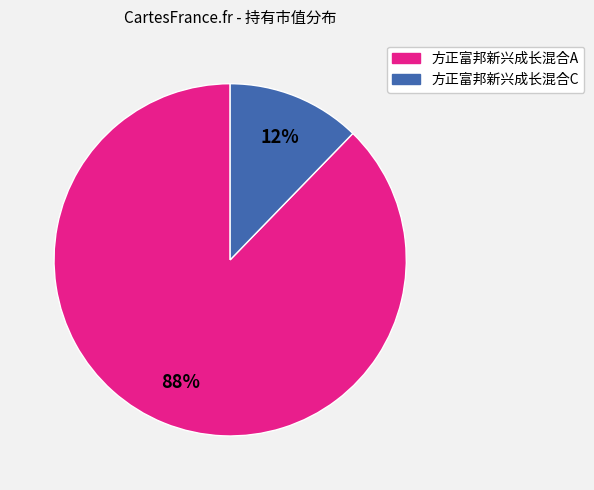

What is the smallest slice in the pie chart?

方正富邦新兴成长混合C